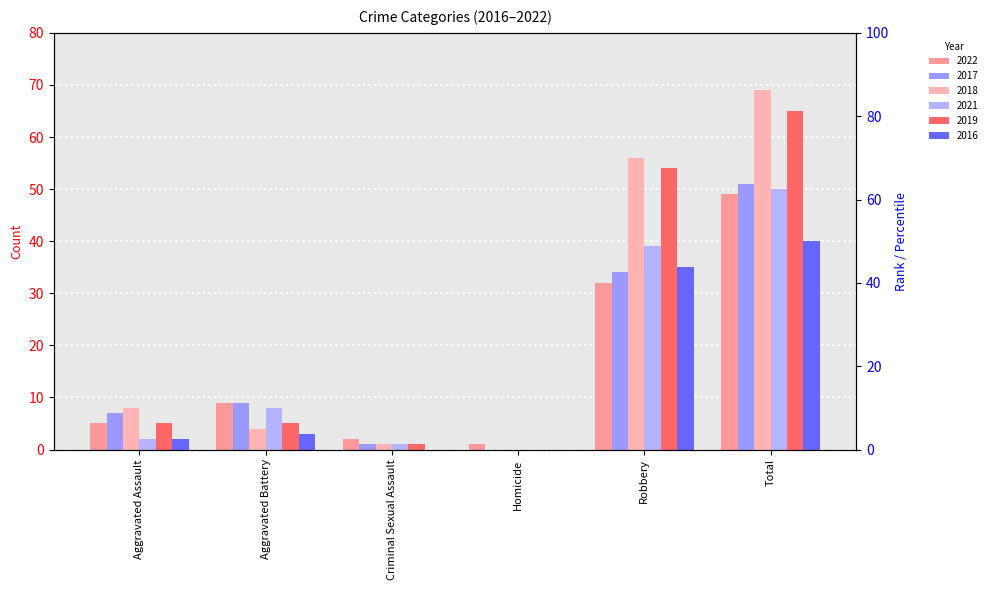

How many bars are there in total?

36